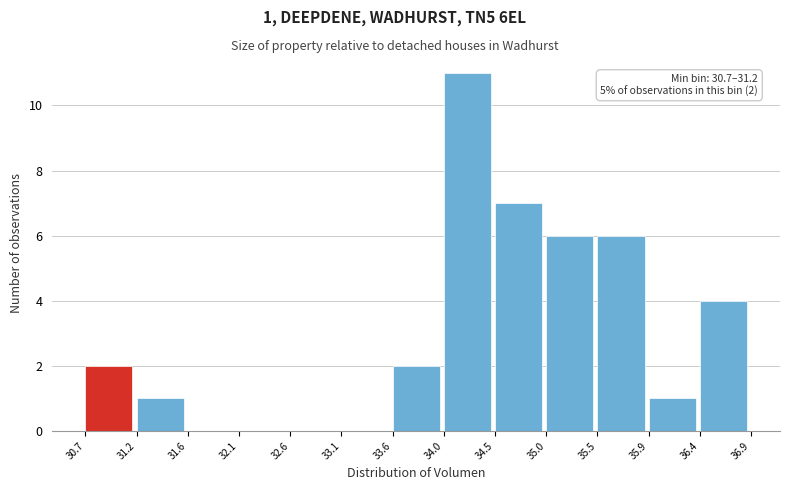

Which range on the x-axis has the tallest bar?

34.0 to 34.5